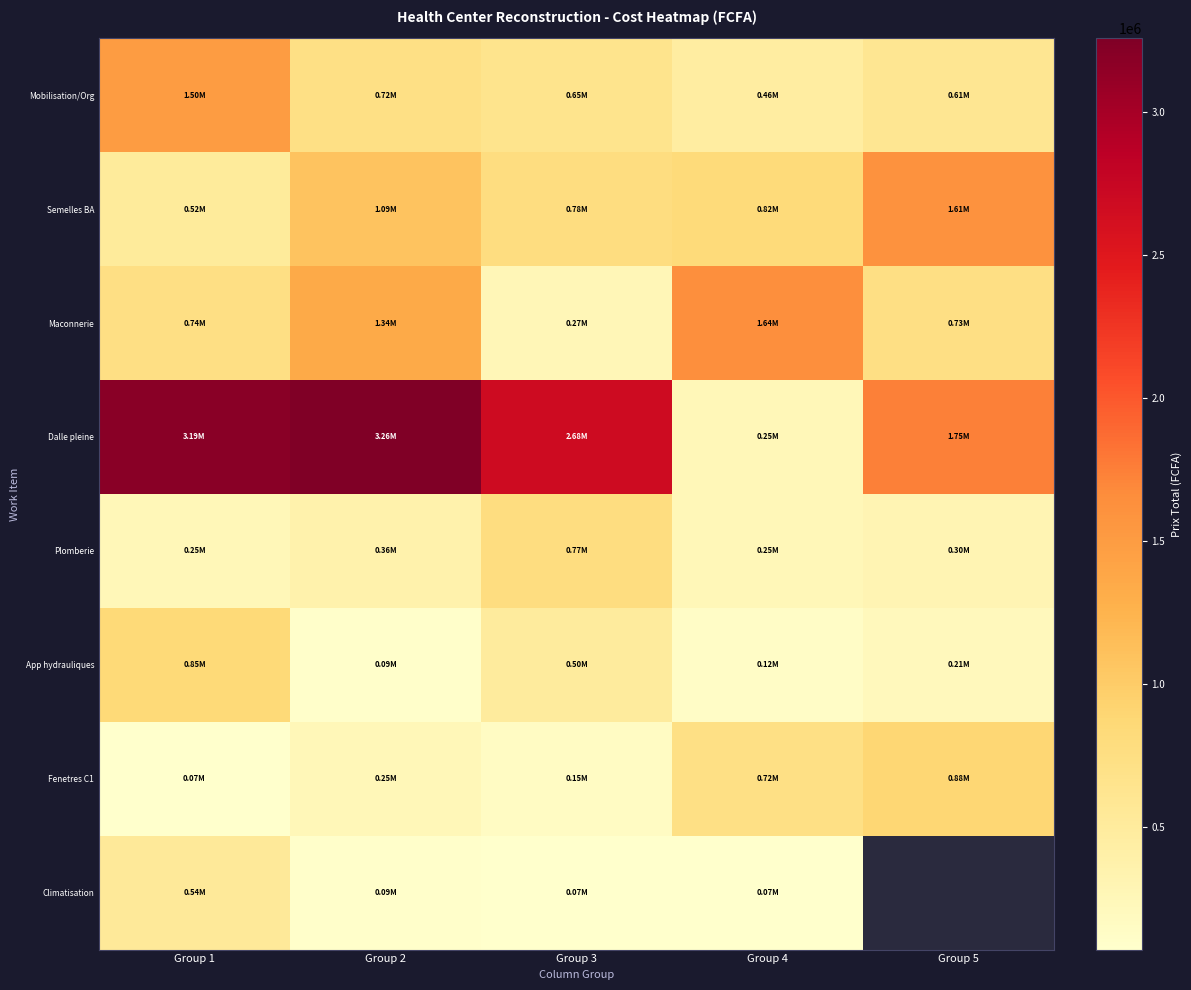

Rank the series by their maximum value, from highest to lowest.

Dalle pleine, Maconnerie, Semelles BA, Mobilisation/Org, Fenetres C1, App hydrauliques, Plomberie, Climatisation